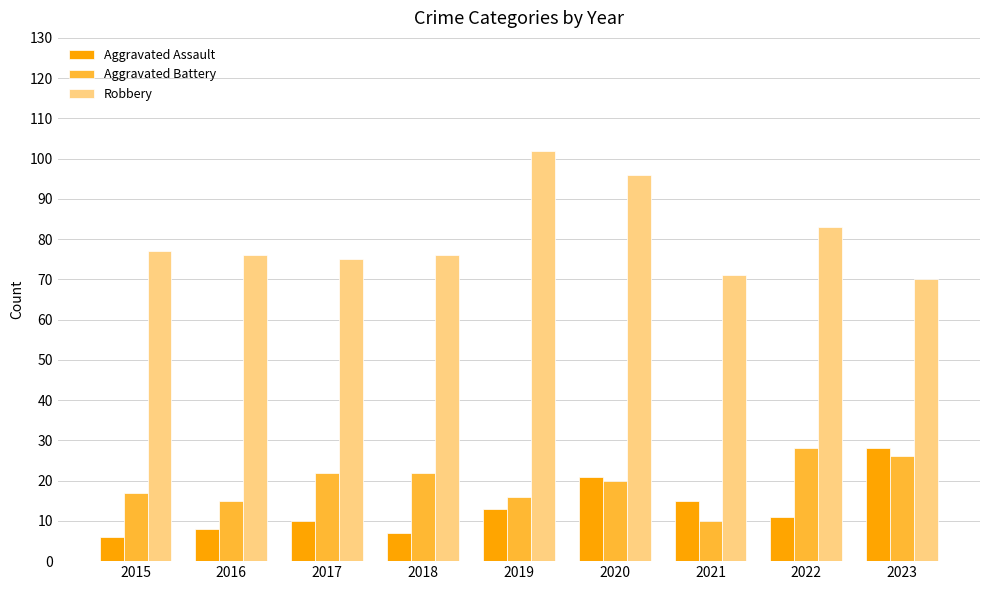

Rank the series at 2021 from highest to lowest value.

Robbery, Aggravated Assault, Aggravated Battery